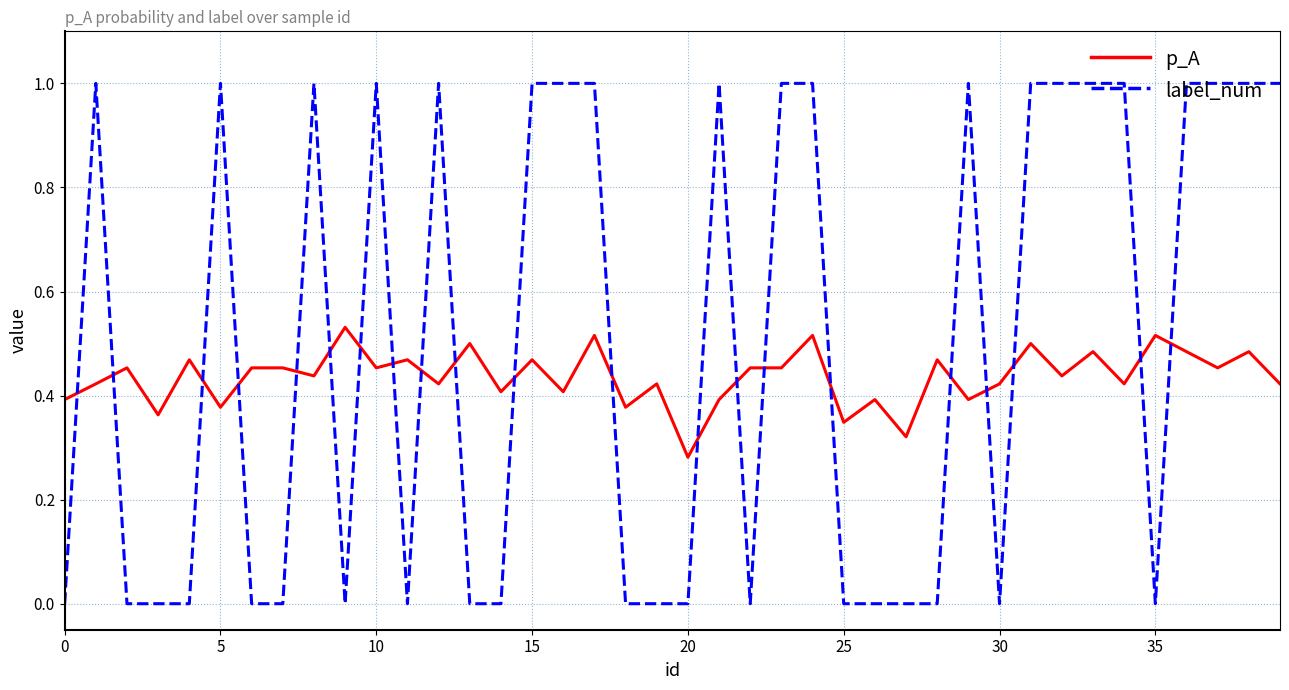

List the series in order of their overall mean, highest first.

label_num, p_A